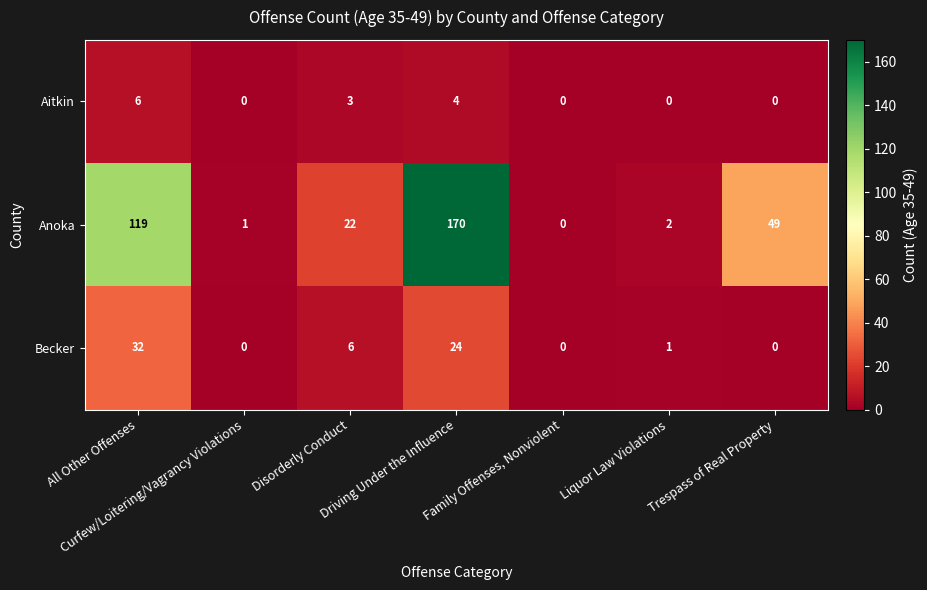

How many series are shown in this chart?

3